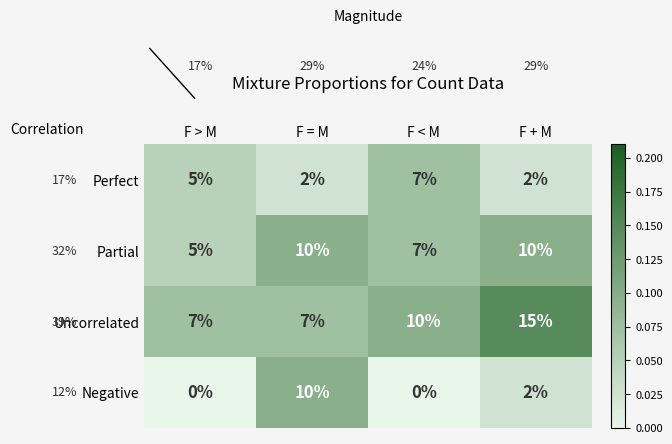

What is the difference between the Partial values at F + M and F < M?

3